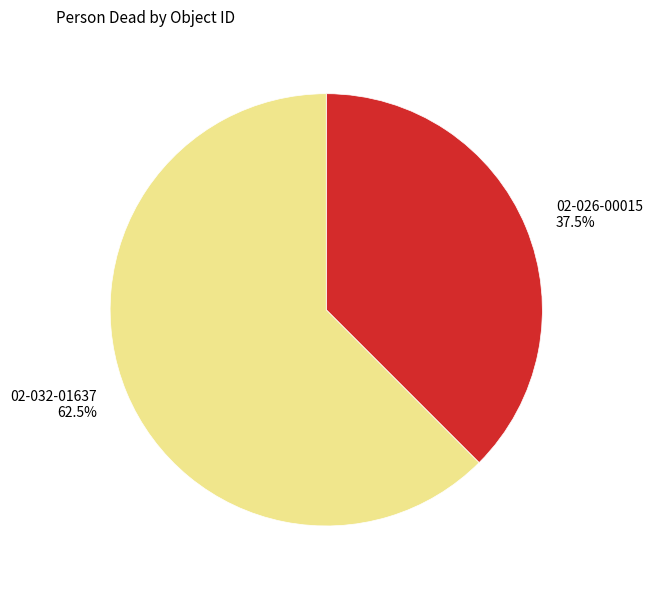

Which category accounts for the majority?

02-032-01637